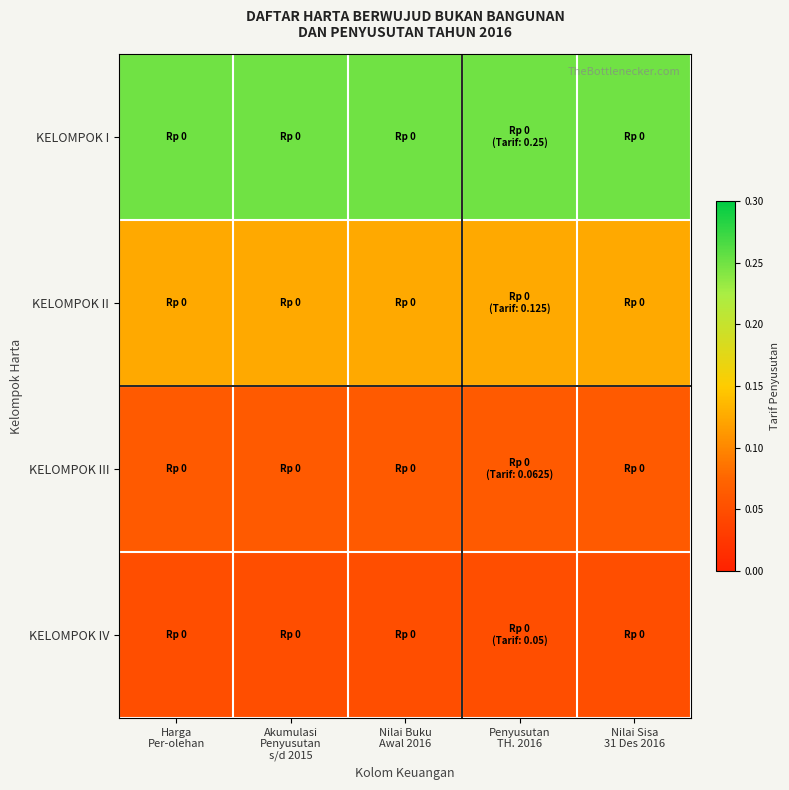

At Nilai Buku Awal 2016, list the series in order from smallest to largest.

KELOMPOK IV, KELOMPOK III, KELOMPOK II, KELOMPOK I